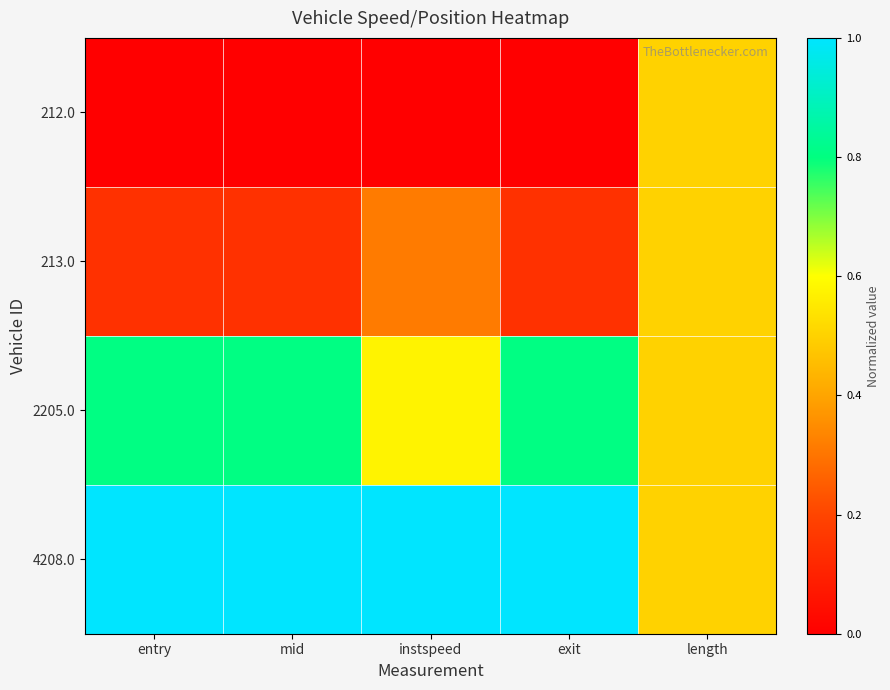

Count the number of categories in the chart.

5